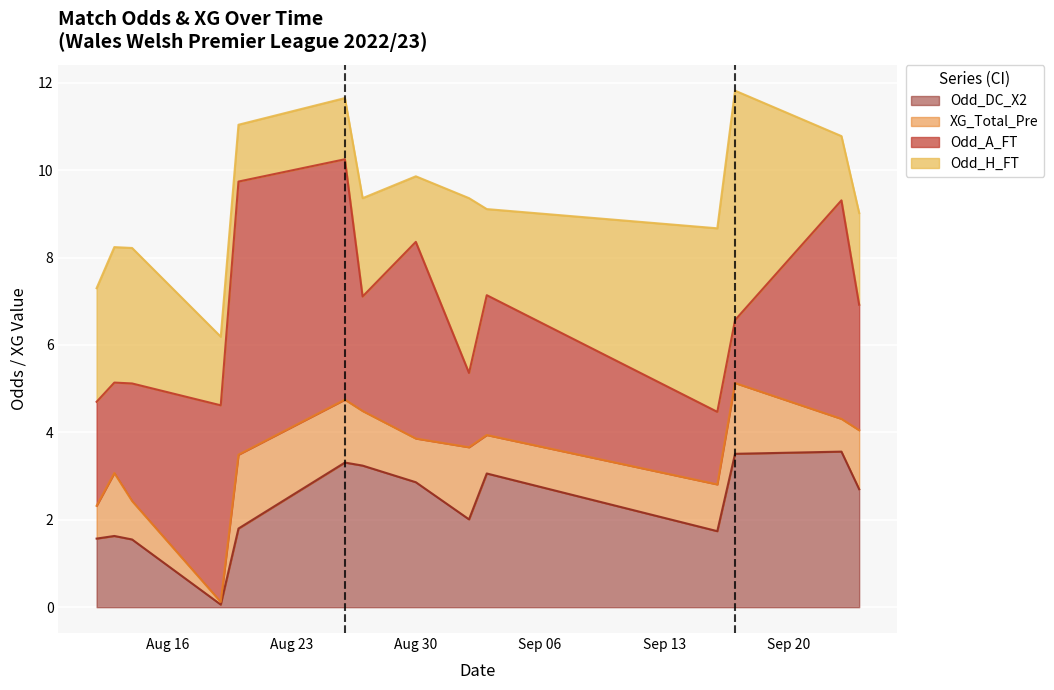

Reading right to left, transcribe all the data shown in this chart.

Odd_H_FT: 2.1	1.5	5.2	4.2	2.0	4.0	1.5	2.2	1.4	1.3	1.6	3.1	3.1	2.6
Odd_A_FT: 2.9	5.0	1.4	1.7	3.2	1.7	4.5	2.6	5.5	6.2	4.5	2.7	2.1	2.4
XG_Total_Pre: 1.4	0.8	1.6	1.1	0.9	1.6	1.0	1.2	1.4	1.7	0.1	0.9	1.4	0.8
Odd_DC_X2: 2.7	3.6	3.5	1.7	3.1	2.0	2.9	3.2	3.3	1.8	0.1	1.6	1.6	1.6